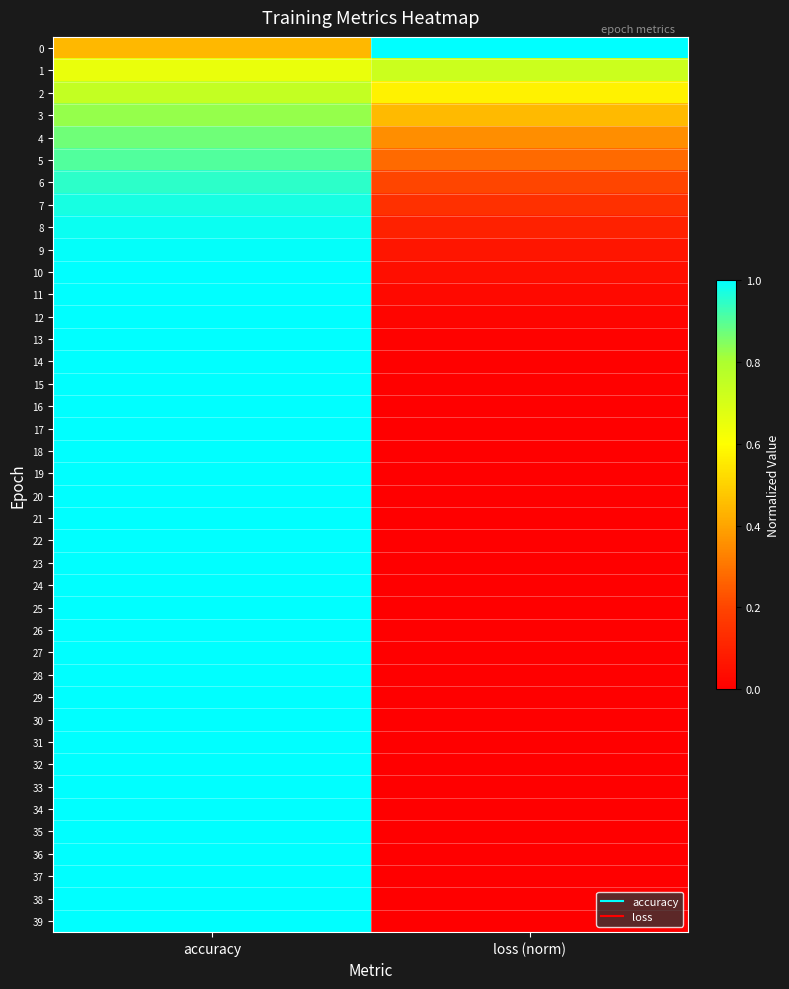

Count the number of categories in the chart.

2